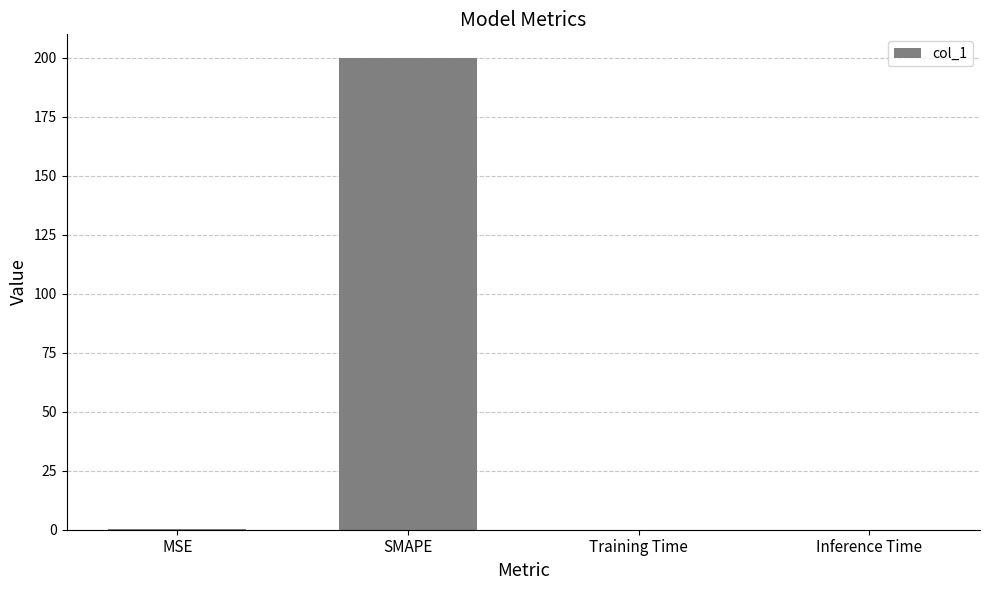

The chart shows a value of 0.0 at Training Time. True or false?

True